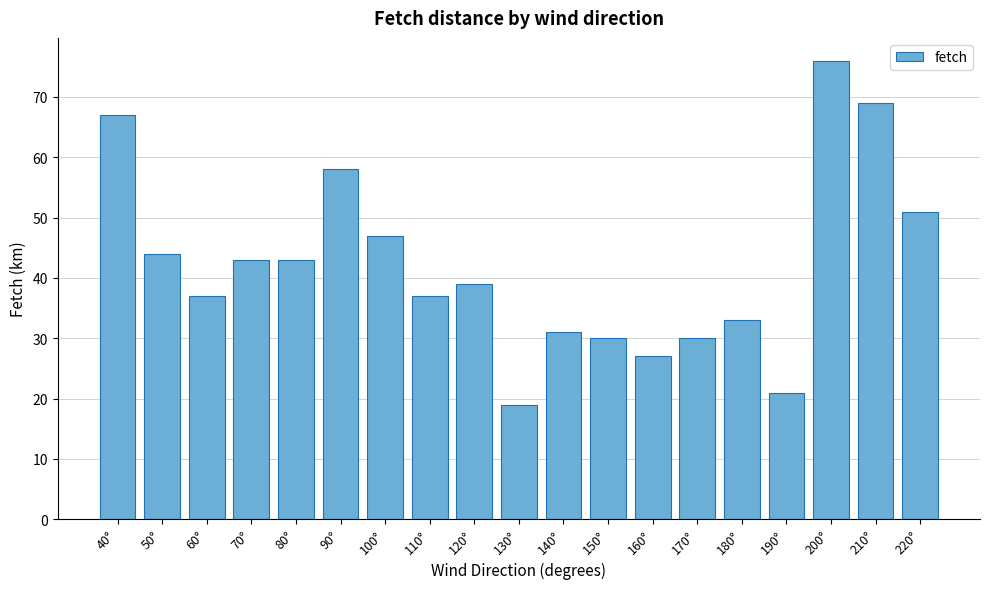

Reading left to right, transcribe all the data shown in this chart.

40°=67	50°=44	60°=37	70°=43	80°=43	90°=58	100°=47	110°=37	120°=39	130°=19	140°=31	150°=30	160°=27	170°=30	180°=33	190°=21	200°=76	210°=69	220°=51